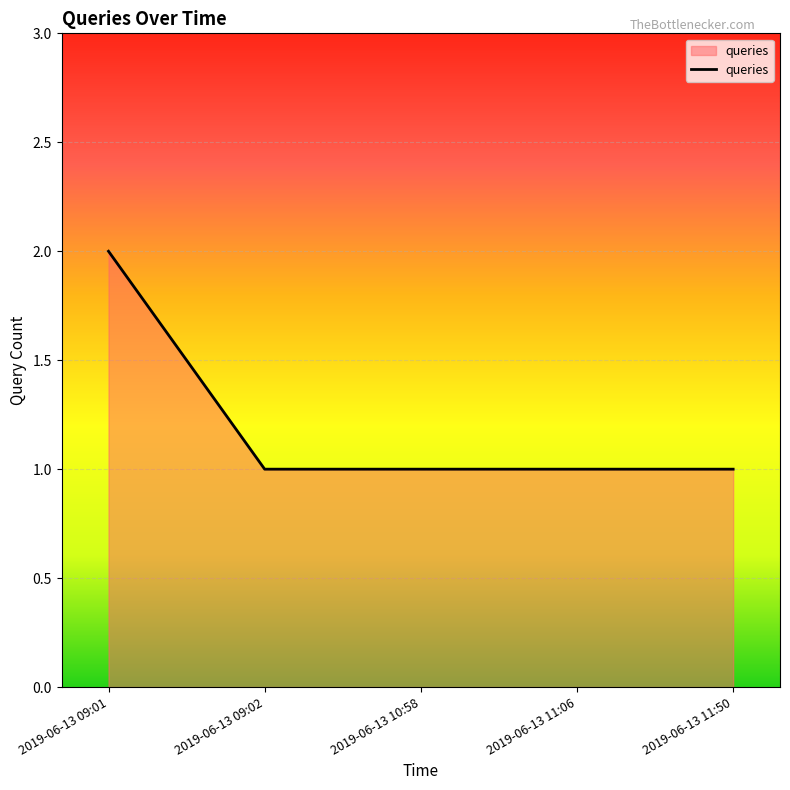

Between 2019-06-13 11:50 and 2019-06-13 09:01, which is larger?

2019-06-13 09:01